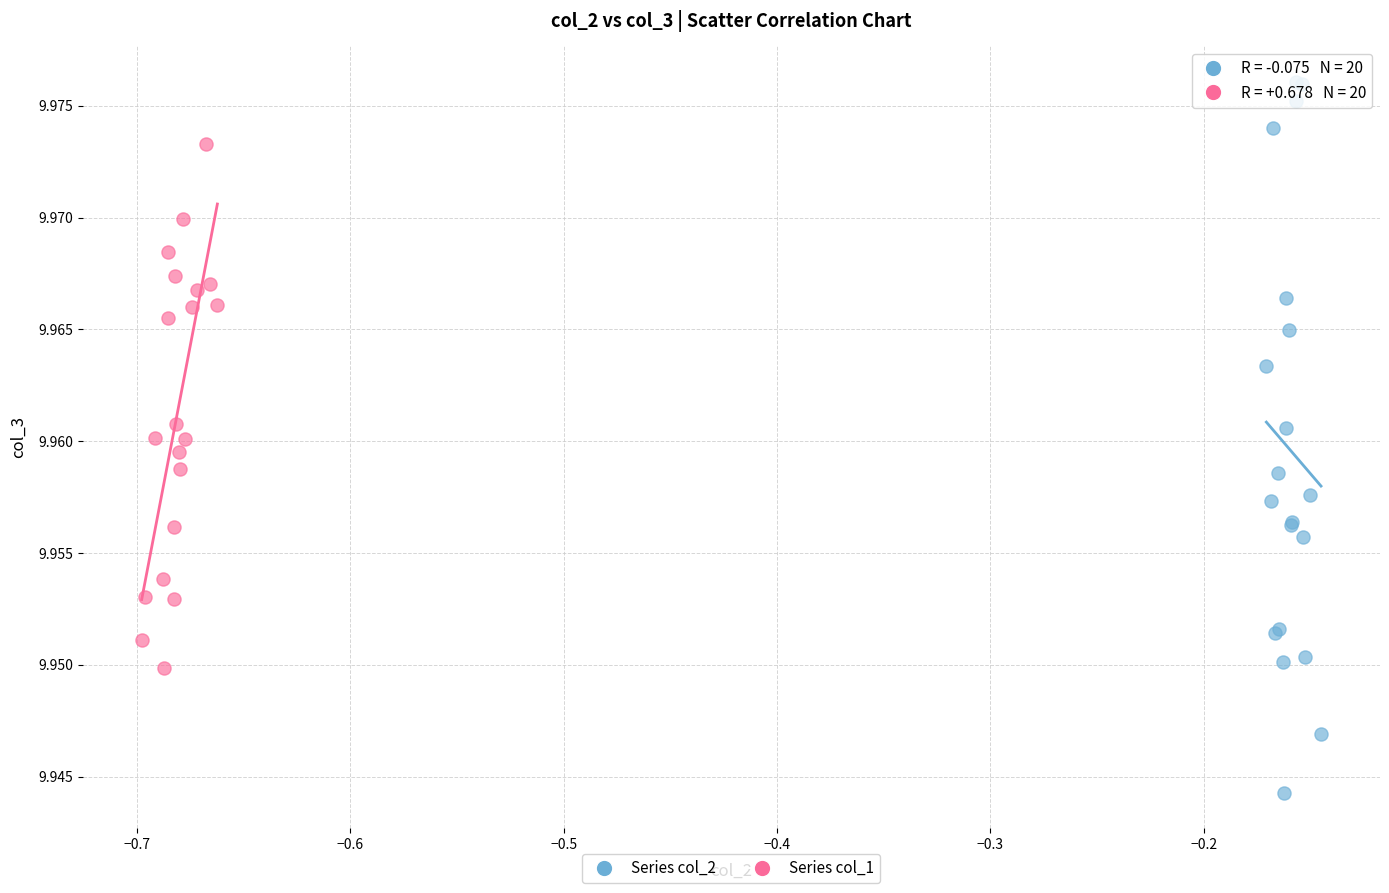

Which series contains the lowest Y value?

Series col_2